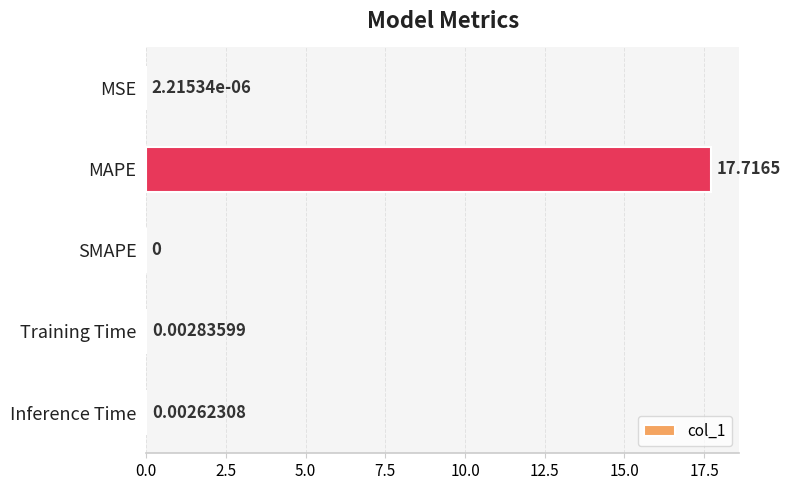

Where is the data nearest to the value 8?

Training Time